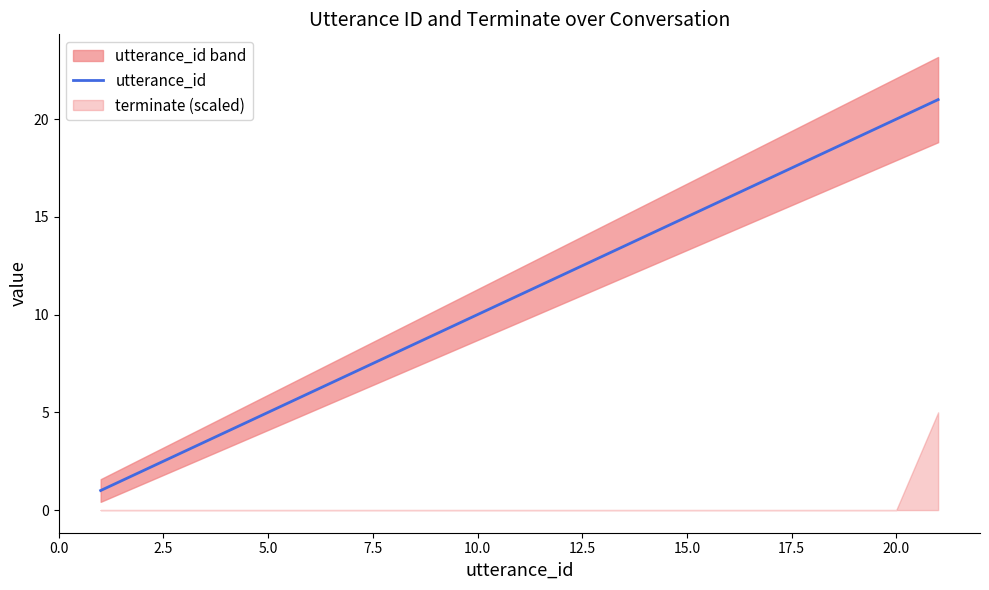

True or false: the data has more than 2 interior local peaks.

False